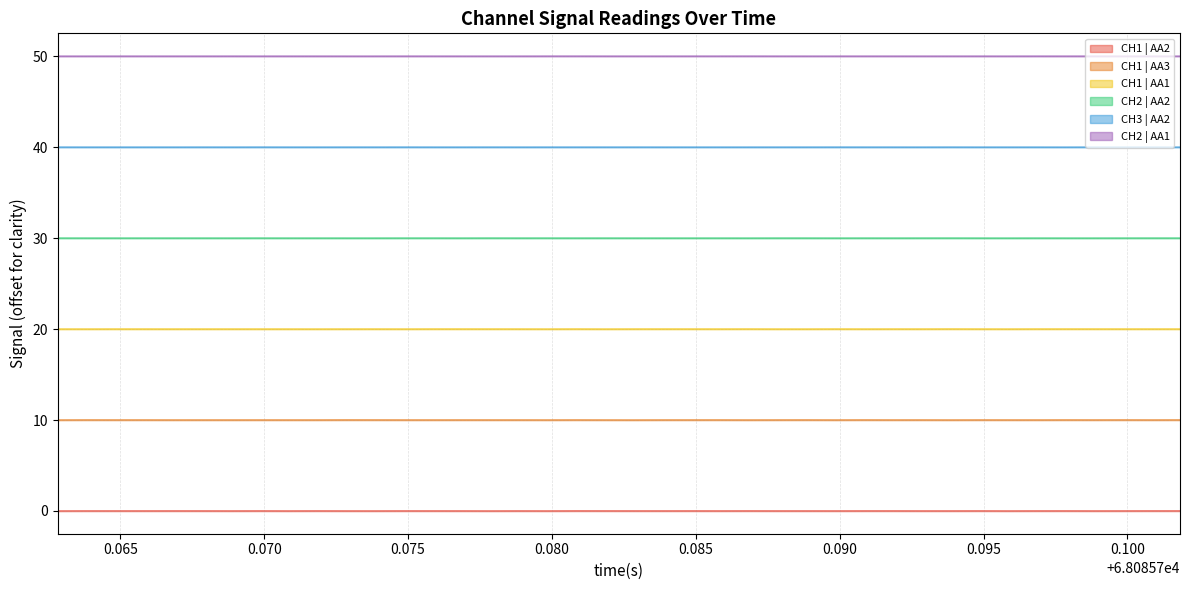

What is the highest value of the CH3 | AA2 series?

40.0